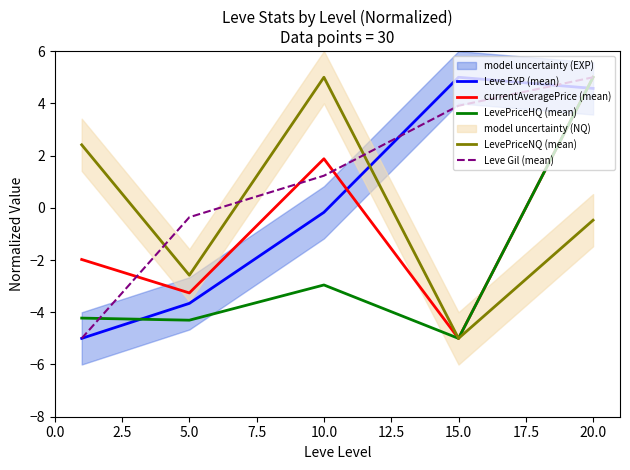

What is the difference between the currentAveragePrice (mean) values at 7.5 and 0.0?

3.0